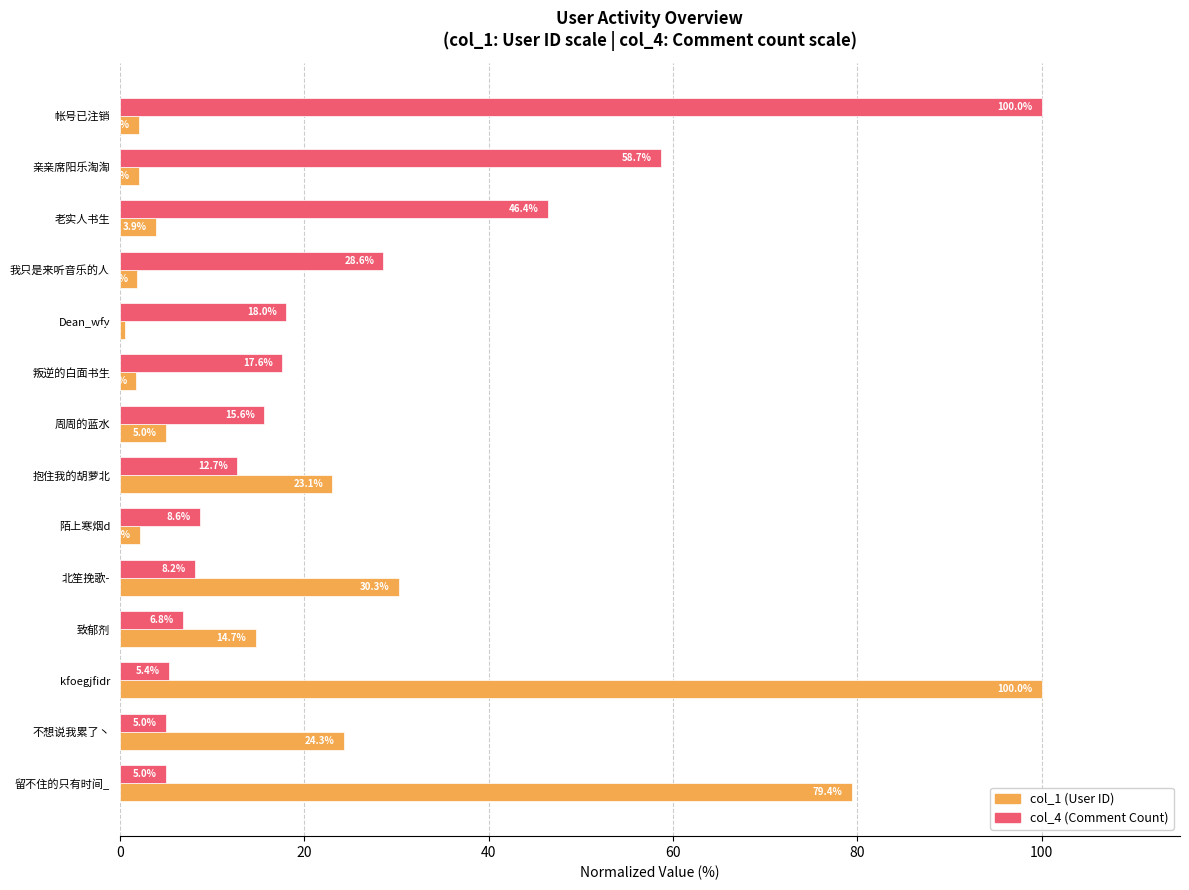

What is the total value across all series at kfoegjfidr?

105.4